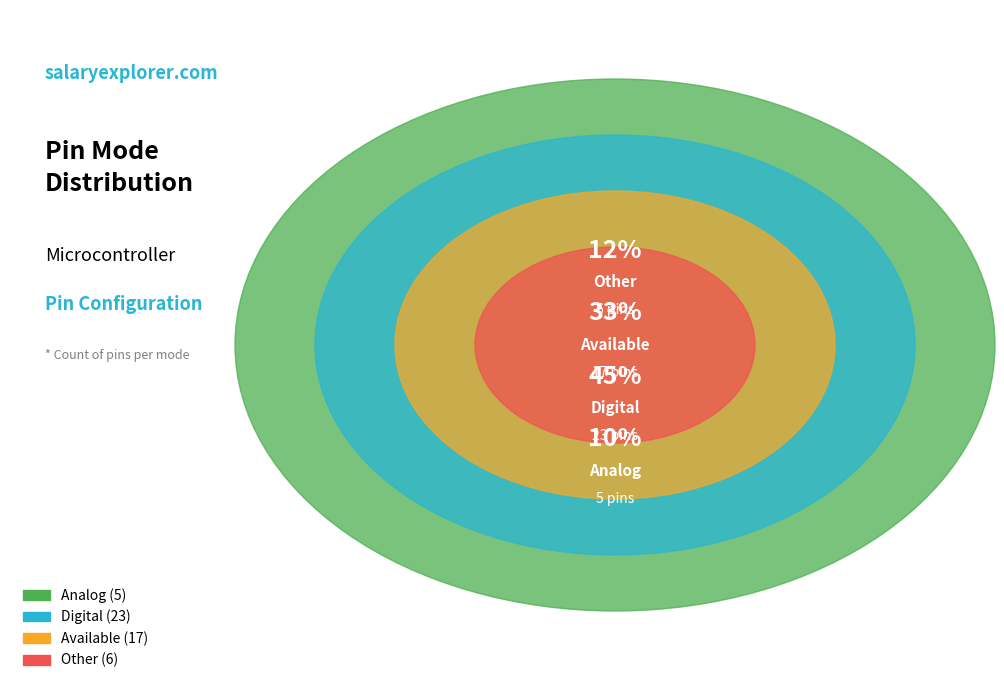

How many slices are in this pie chart?

4